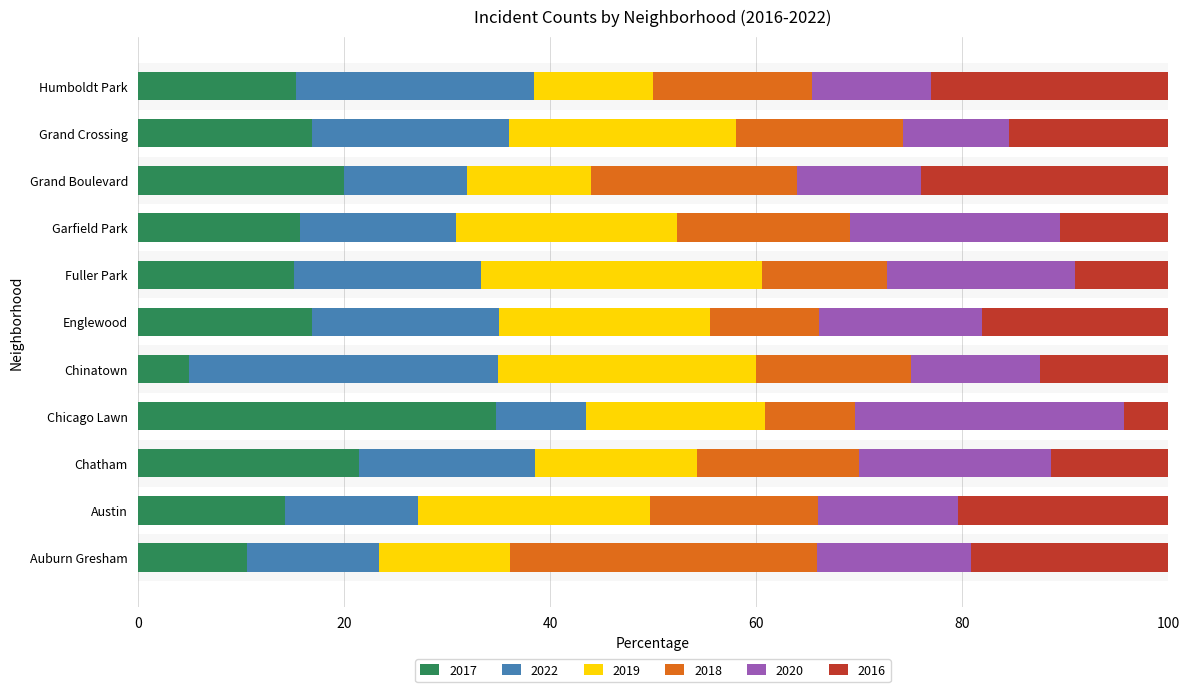

The value of 2017 at Chinatown is 5.0. True or false?

True